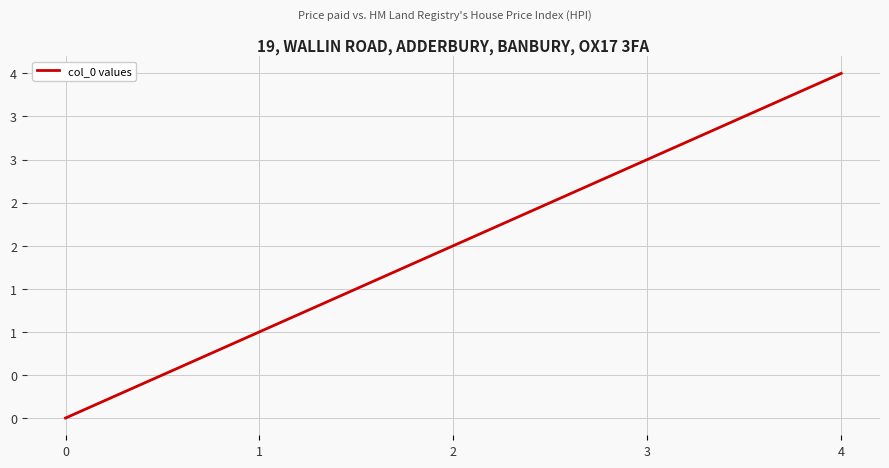

What is the ratio of the value at 2 to the value at 1?

2.0